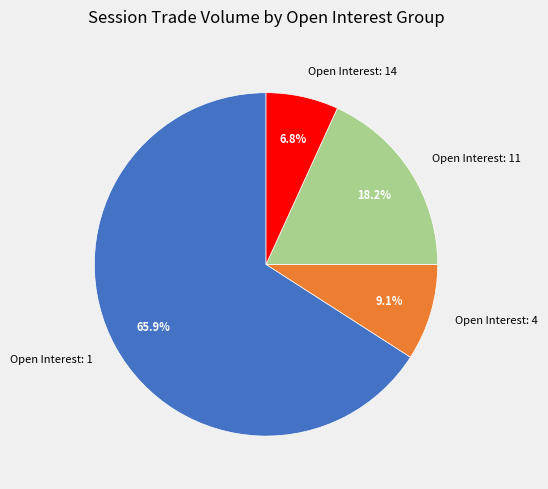

Which has a higher value, Open Interest: 1 or Open Interest: 4?

Open Interest: 1